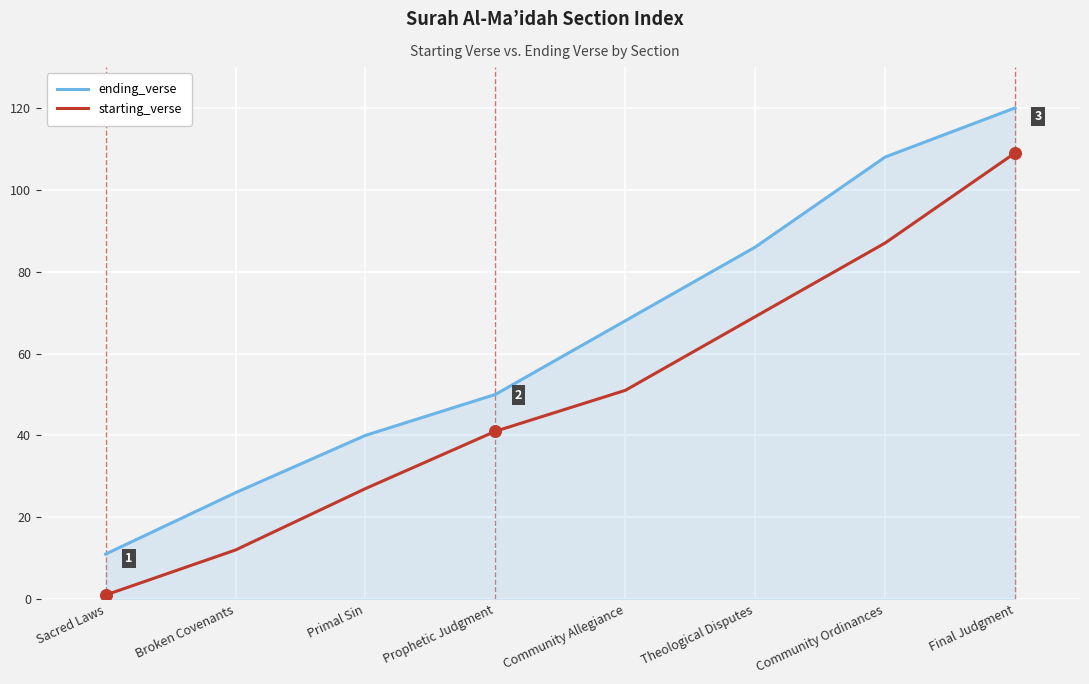

Which series has the largest total across all categories?

ending_verse